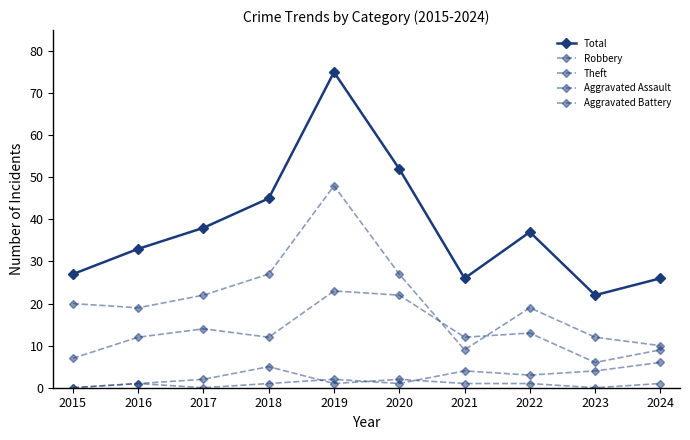

True or false: Aggravated Assault and Theft intersect in this chart.

False